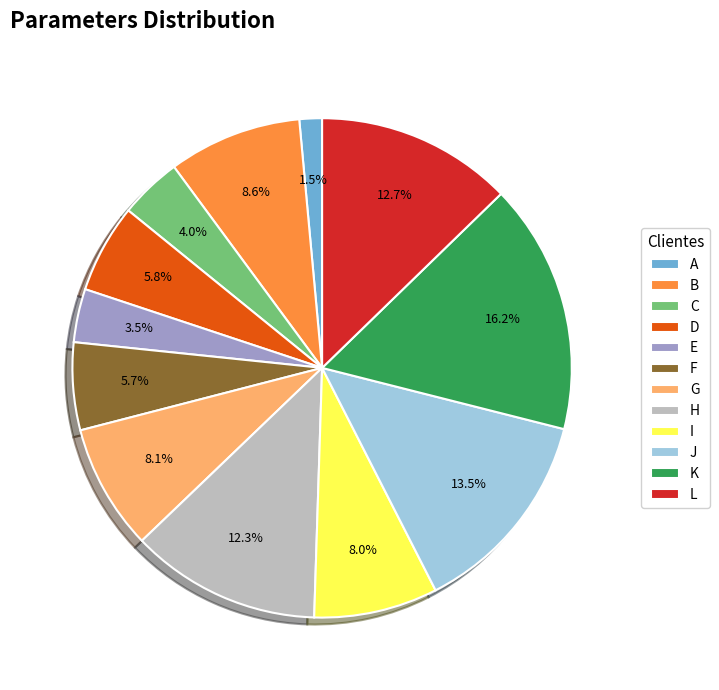

What portion of the pie excludes D?

94.2%